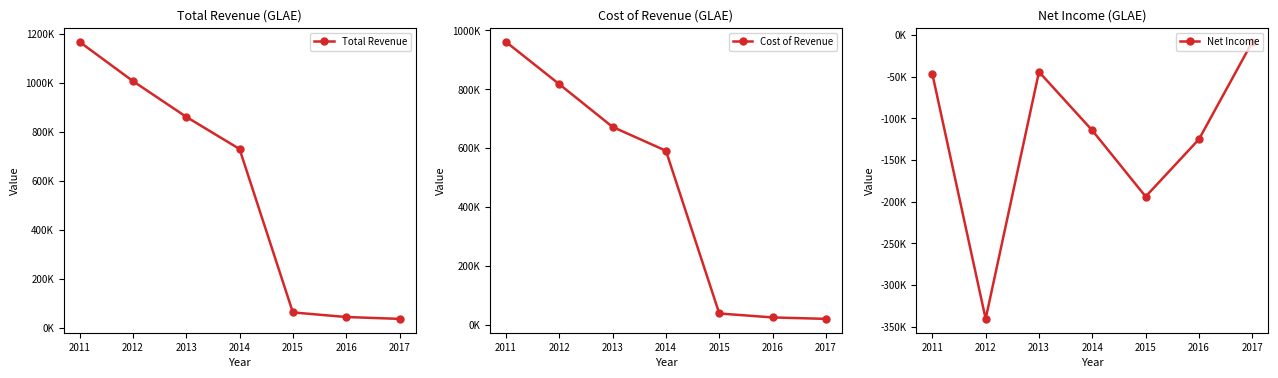

What is the average value of the Total Revenue series?

558143